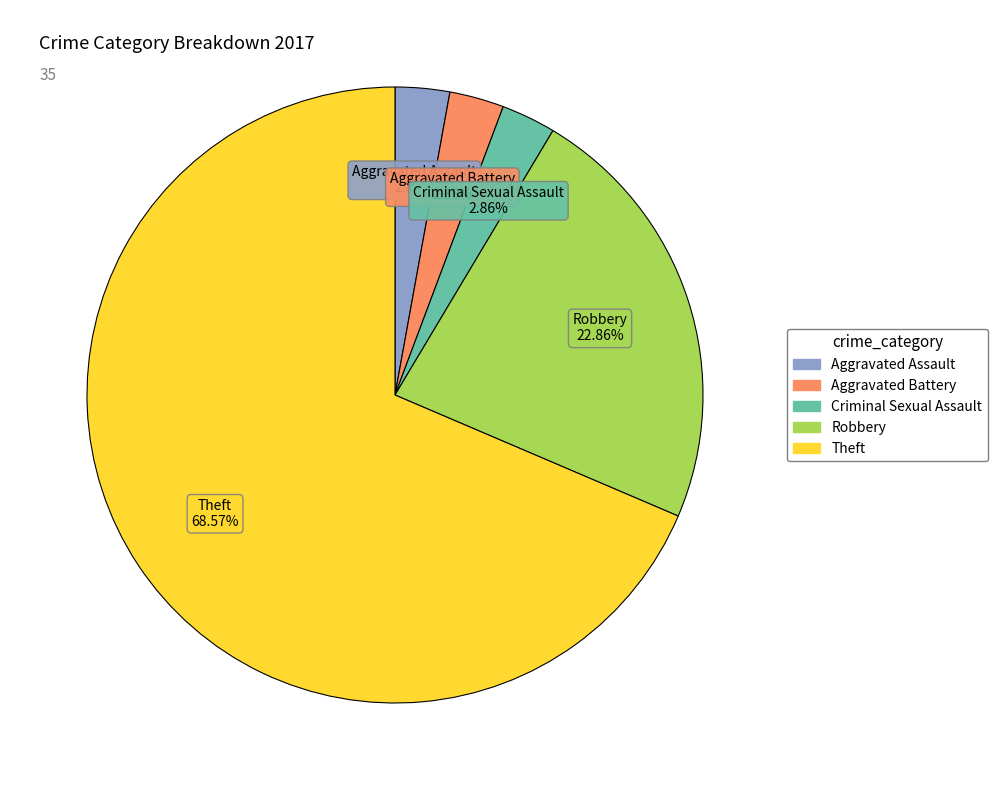

Is there a majority slice in this chart?

Yes